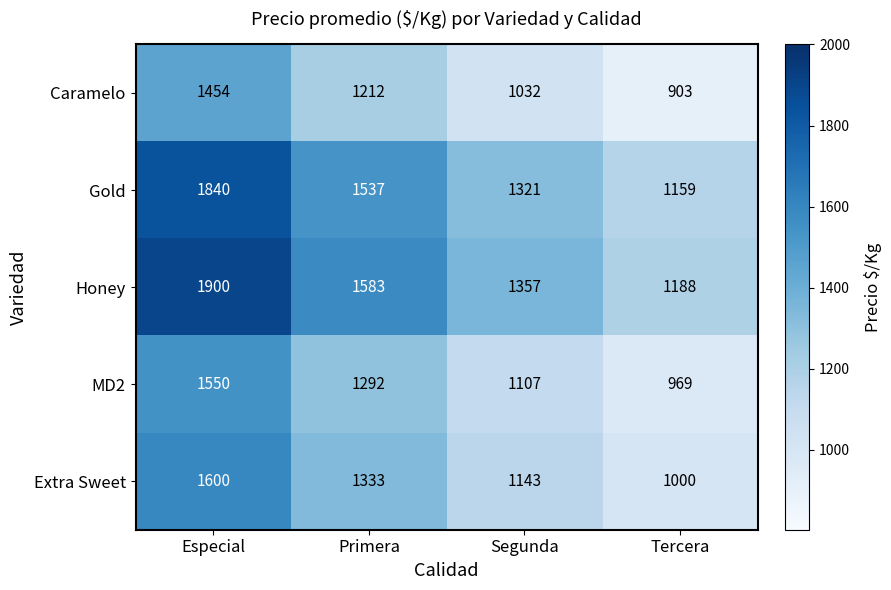

Count the number of categories in the chart.

4